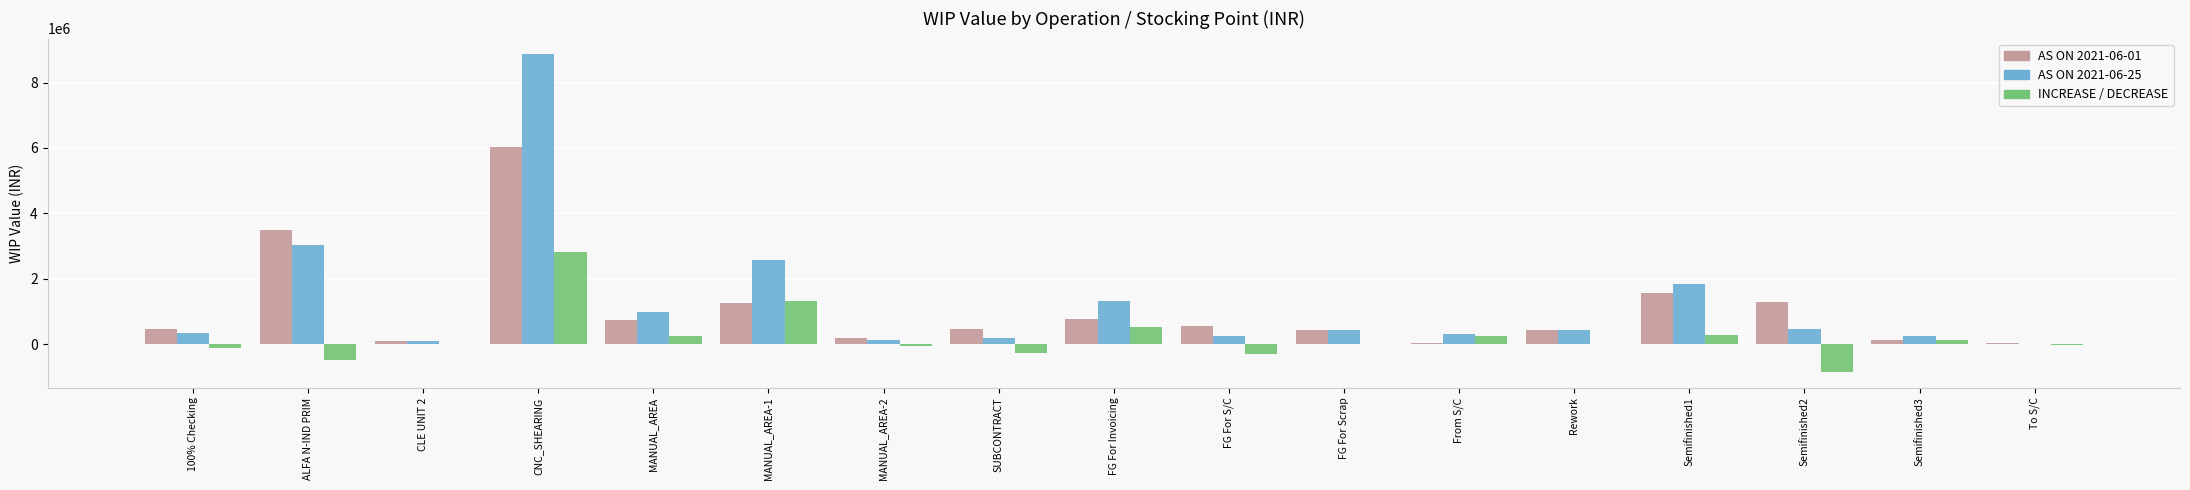

What is the total value across all series at FG For S/C?

522848.9